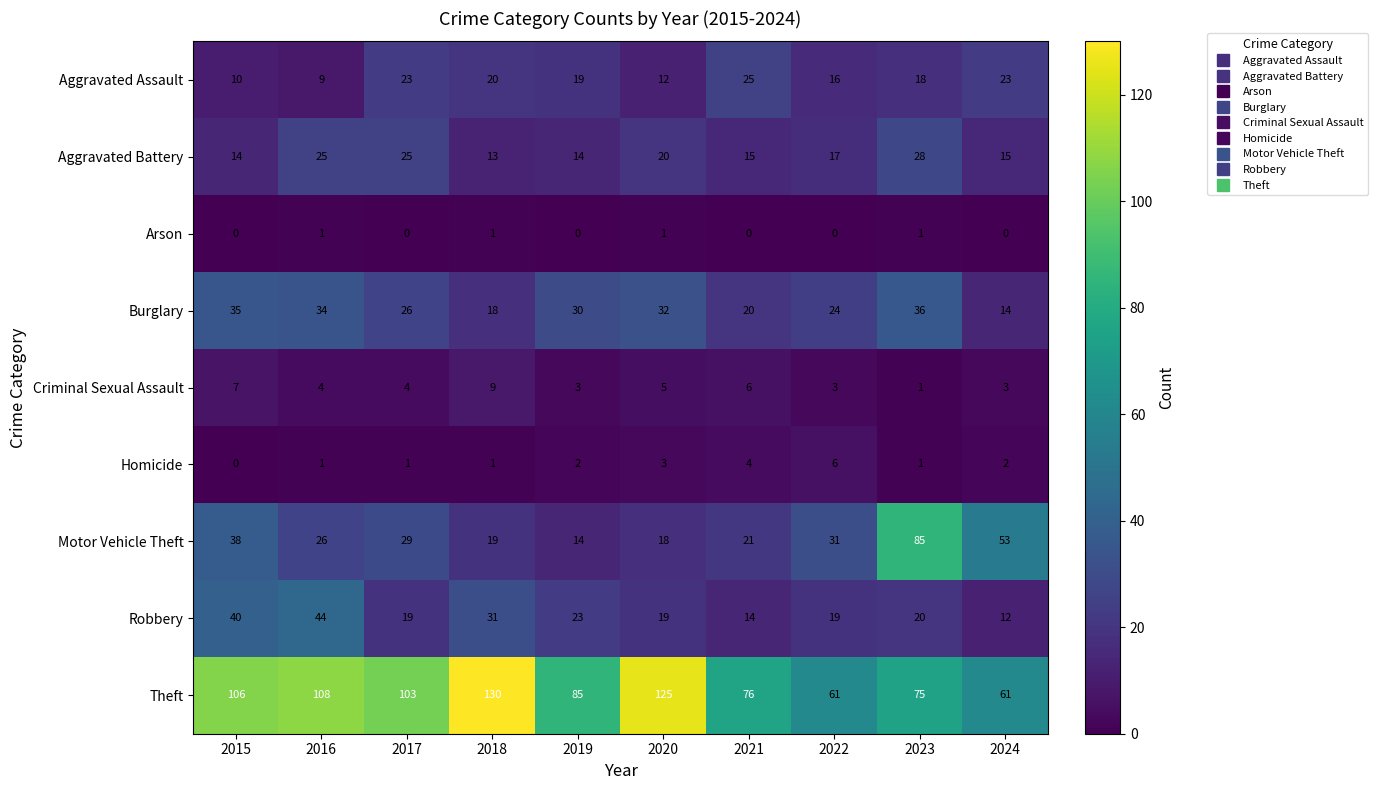

Rank the series by their maximum value, from highest to lowest.

Theft, Motor Vehicle Theft, Robbery, Burglary, Aggravated Battery, Aggravated Assault, Criminal Sexual Assault, Homicide, Arson